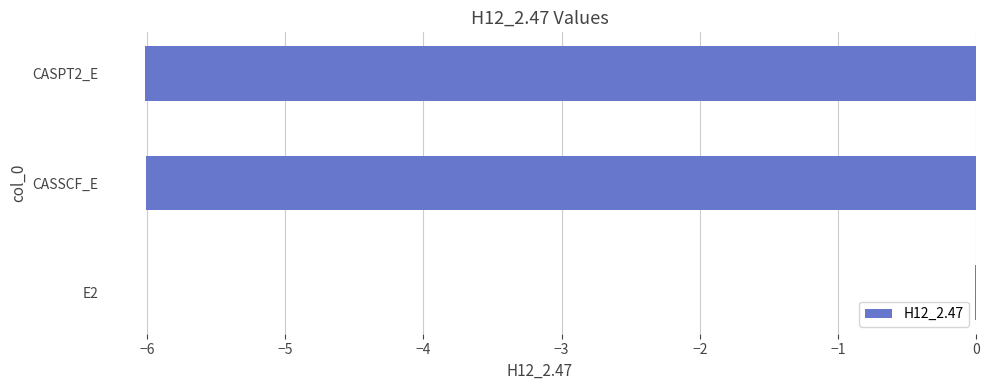

The chart shows a value of -0.0 at E2. True or false?

True